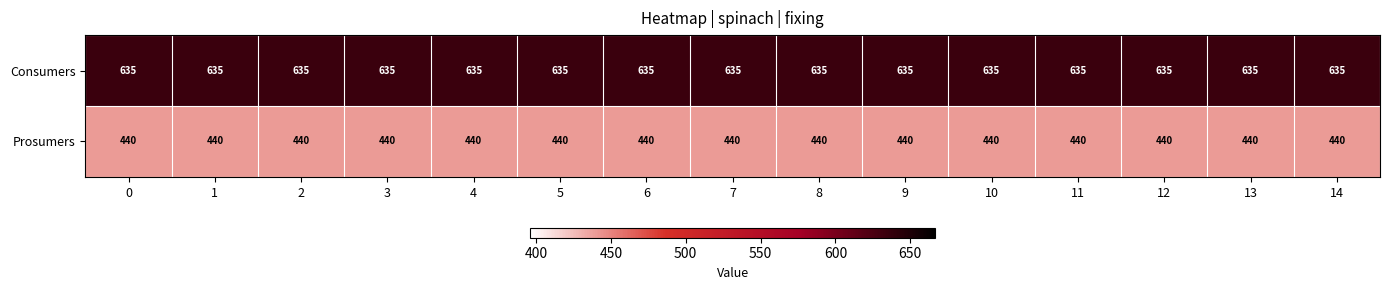

Rank the series by their average value, from highest to lowest.

Consumers, Prosumers